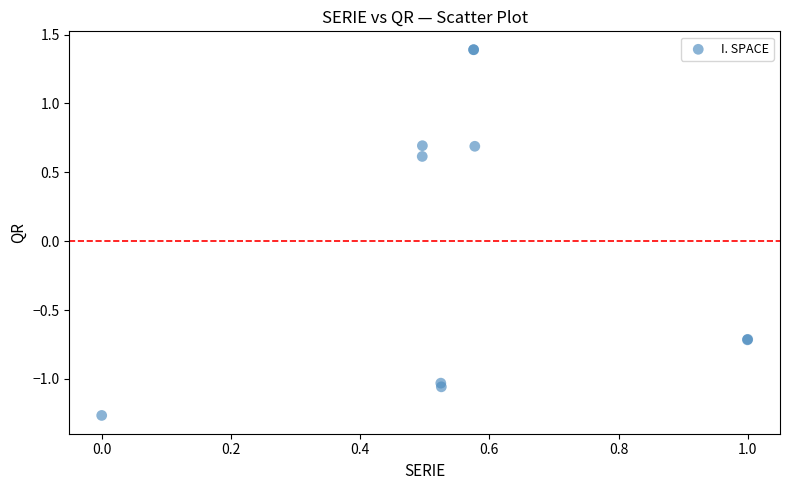

What Y value in the scatter plot is closest to 0?

0.6